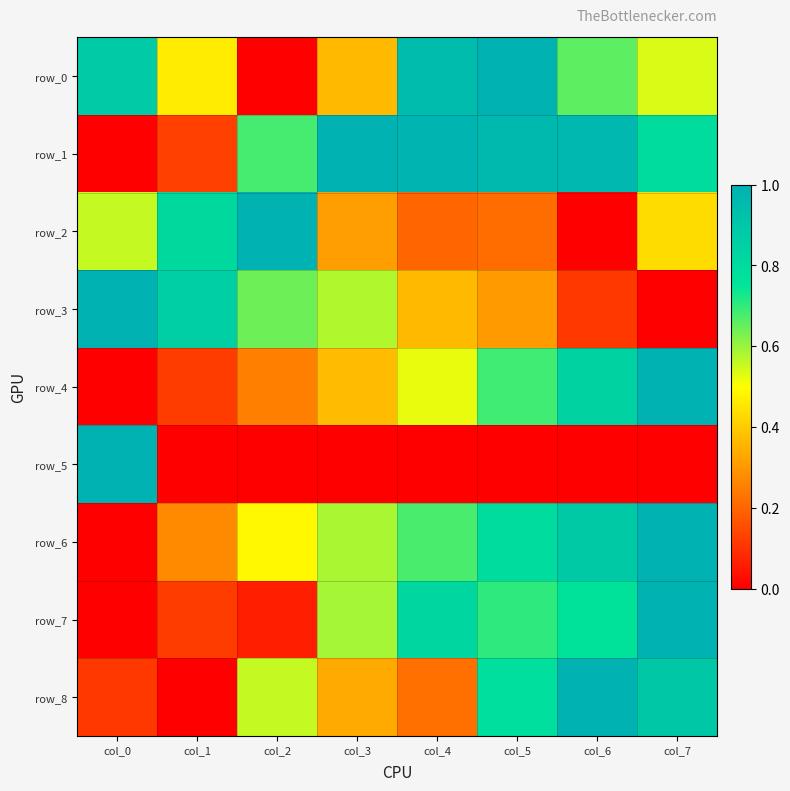

At which label does row_2 reach its peak?

col_2